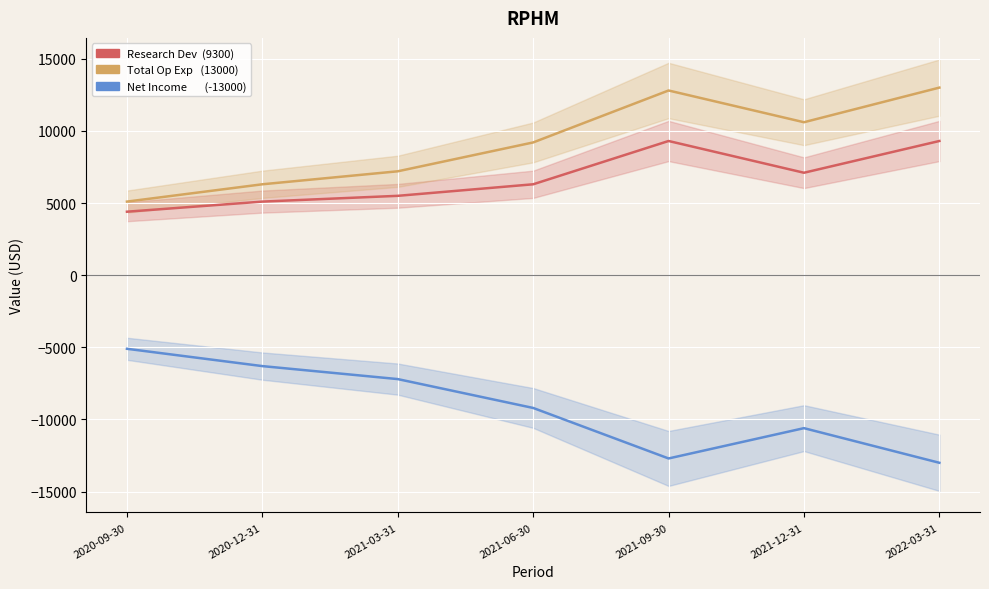

Reading left to right, what are all the values shown in this chart?

Research Development: 4400	5100	5500	6300	9300	7100	9300
Total Operating Expenses: 5100	6300	7200	9200	12800	10600	13000
Net Income: -5100	-6300	-7200	-9200	-12700	-10600	-13000